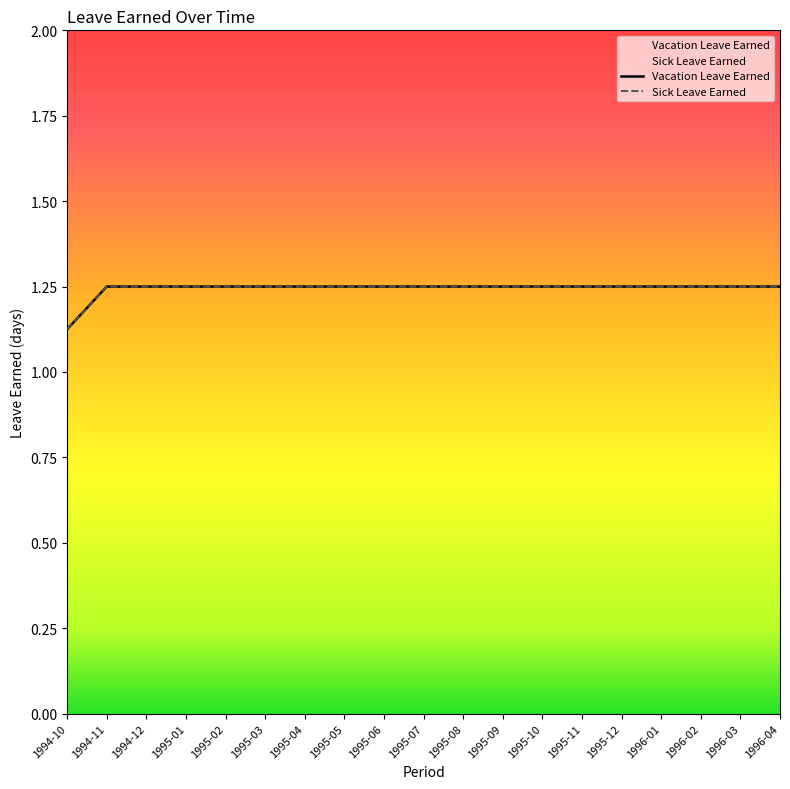

What is the label of the 19th point from the left?

1996-04